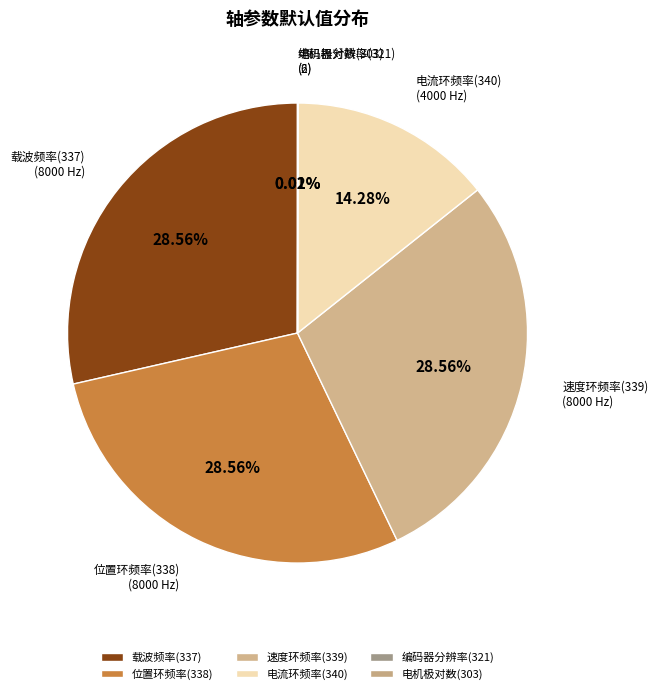

The 电流环频率(340) slice represents 14% of the pie. True or false?

True